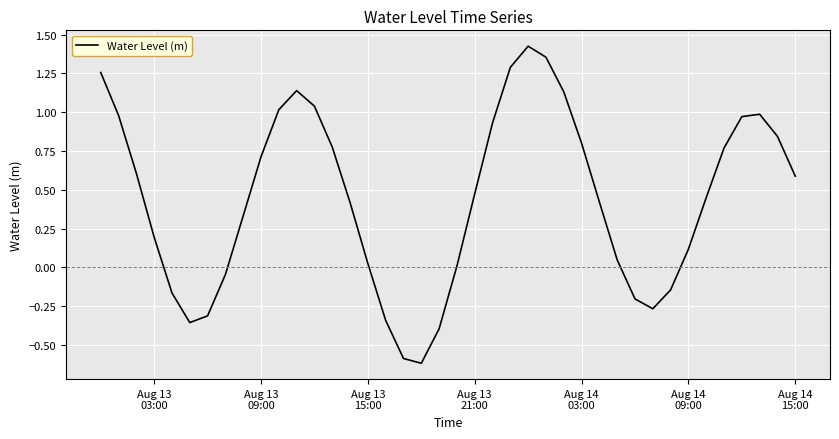

How many values are above zero?

29